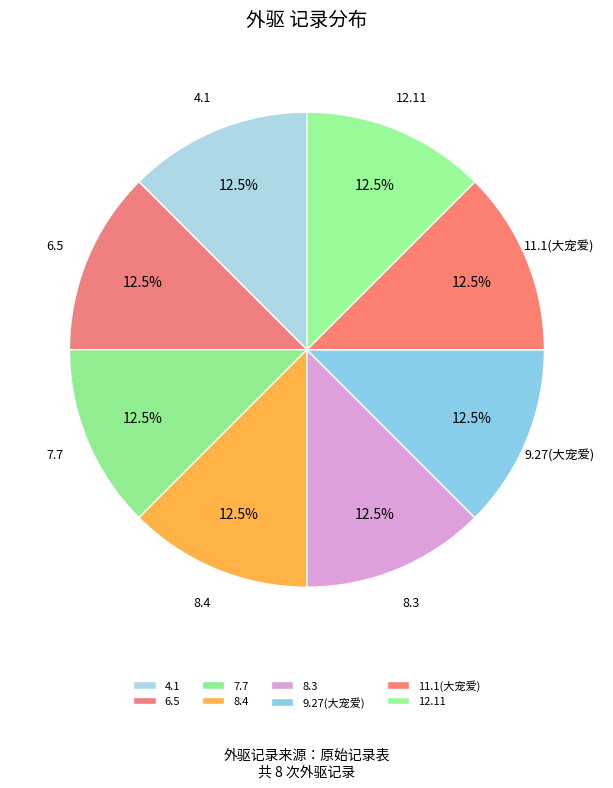

Approximately how many times larger is the value at 4.1 compared to 8.4?

1.0